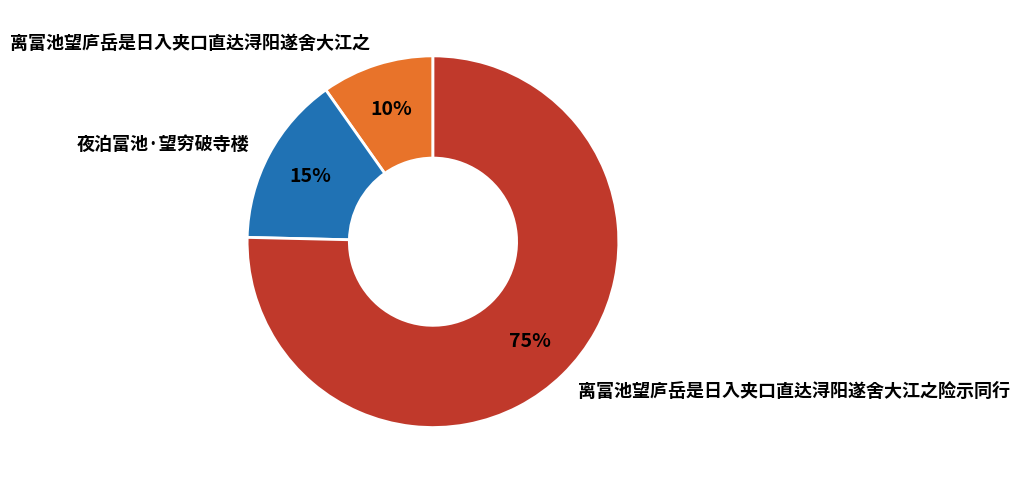

To the nearest percent, what portion does 离富池望庐岳是日入夹口直达浔阳遂舍大江之险示同行 represent?

75%